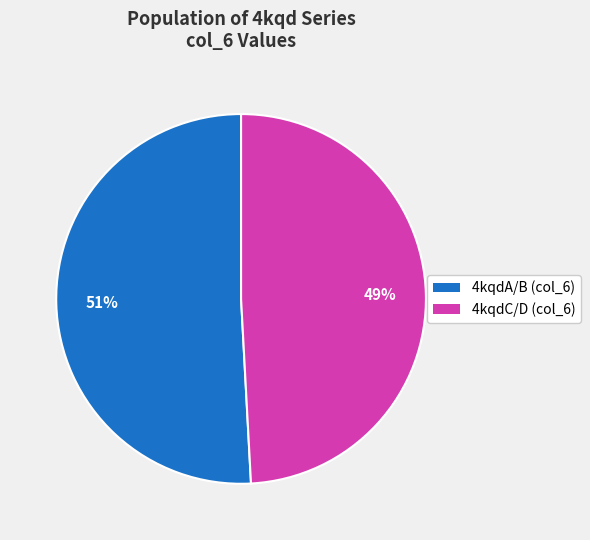

To the nearest percent, what is the average slice percentage?

50%